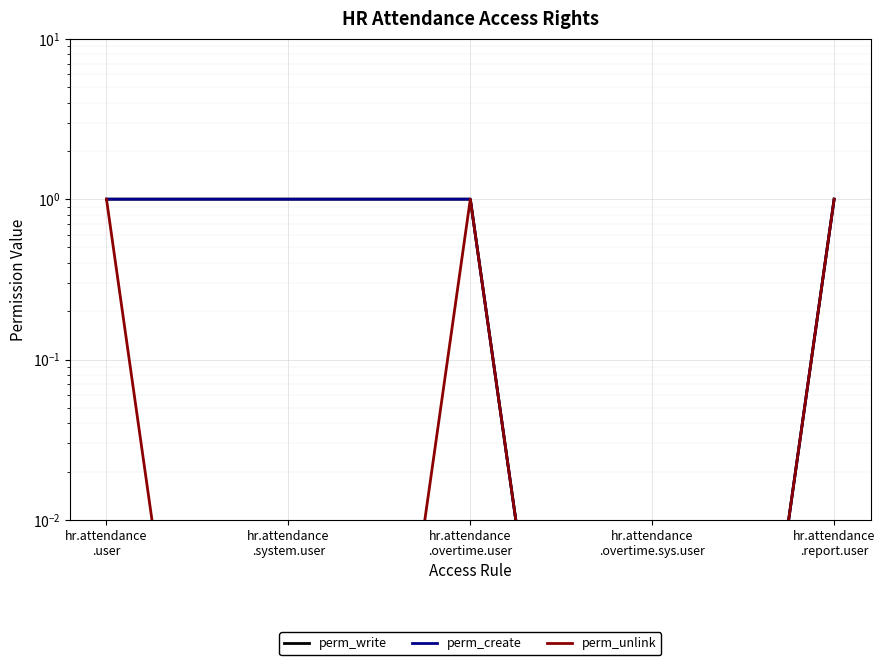

What is the total value across all series at hr.attendance
.report.user?

3.0